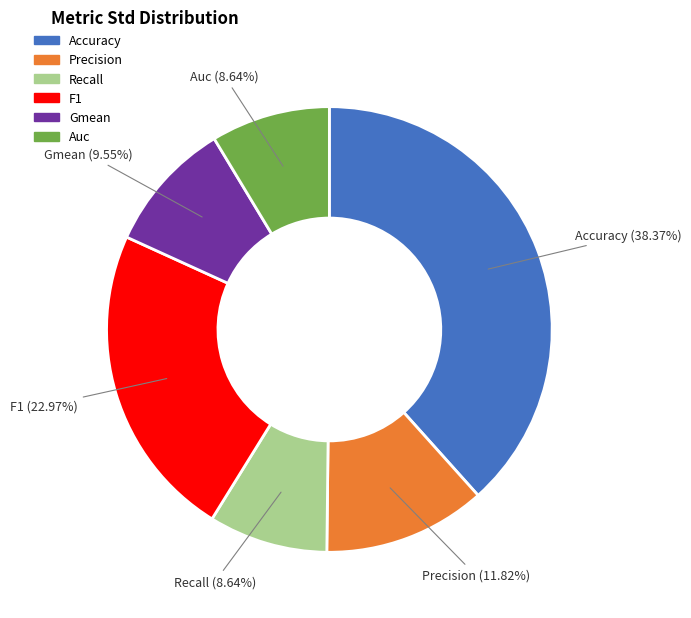

How many segments does this pie chart have?

6